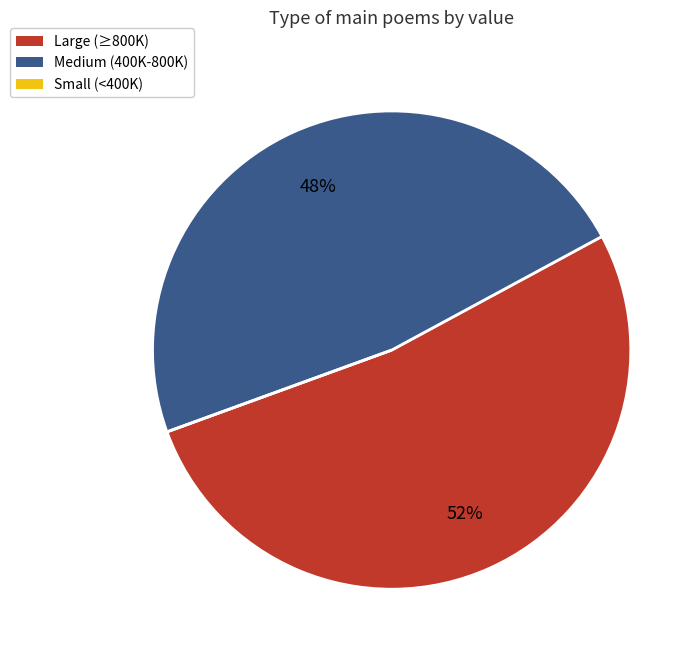

Is it true that Medium (400K-800K) is 57% of the pie?

False